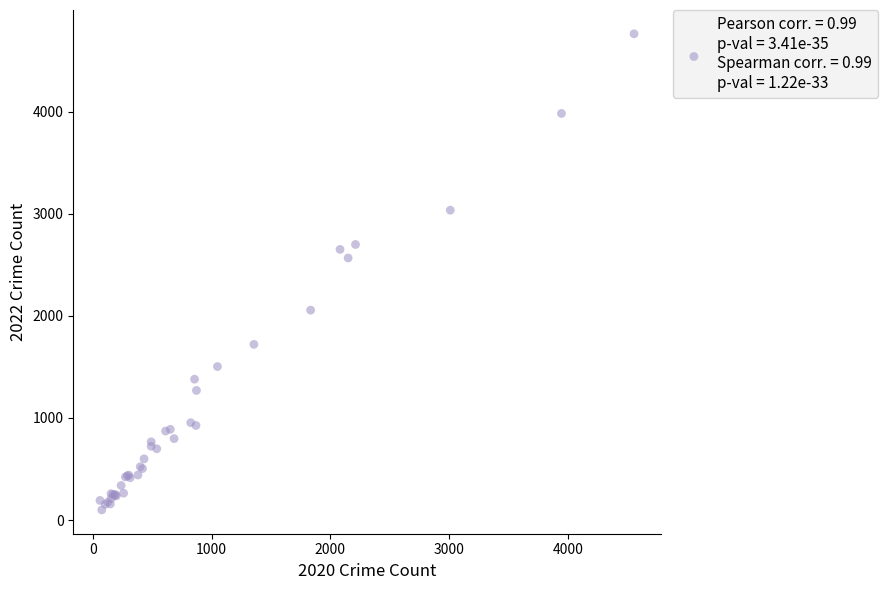

What Y value in the scatter plot is closest to 2430?

2566